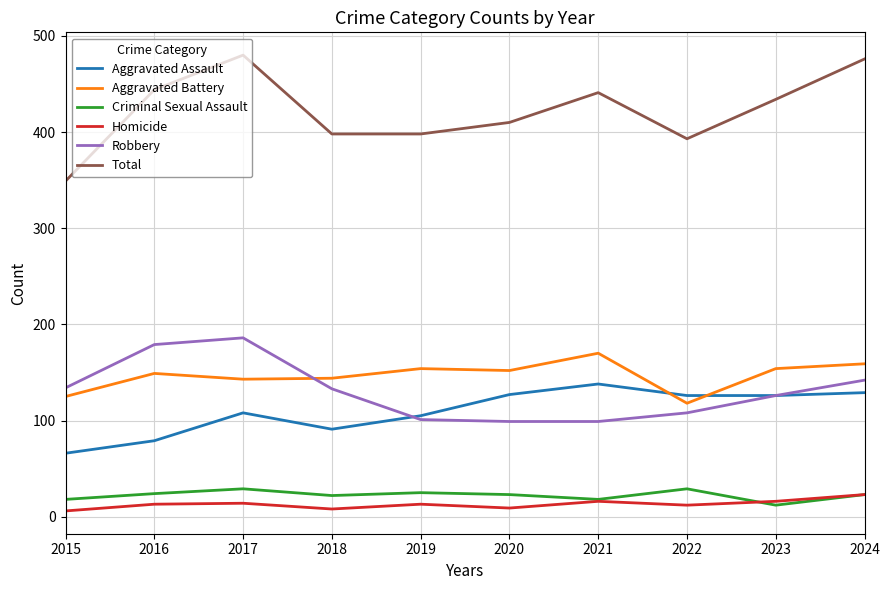

Is it true that Homicide equals 8 at 2018?

True